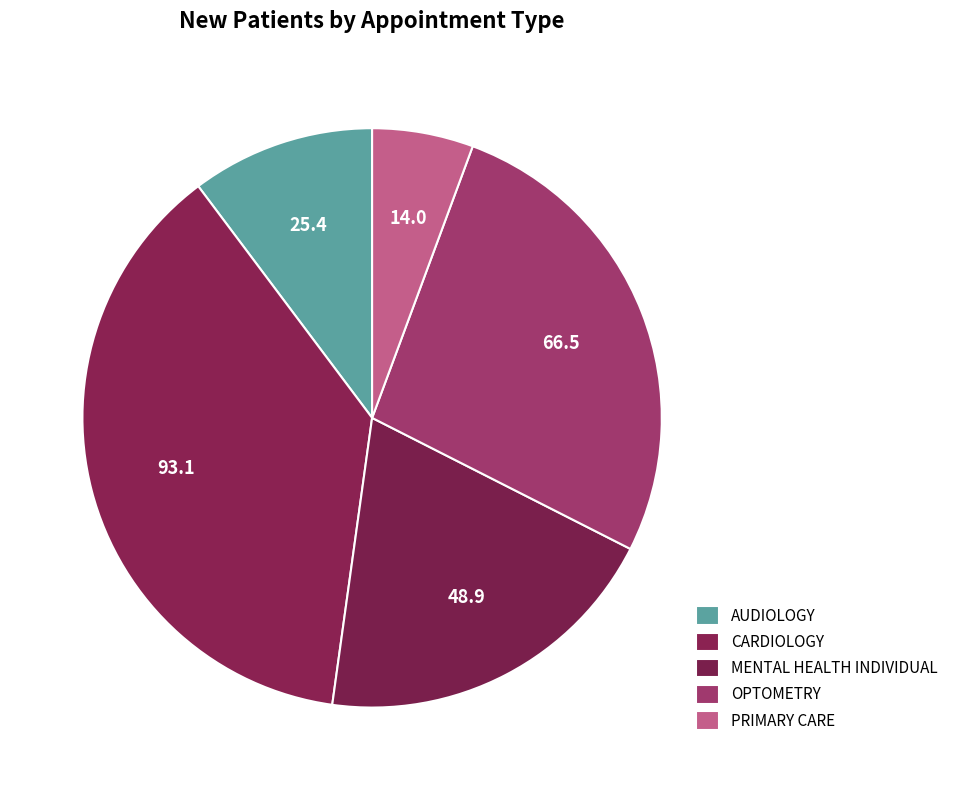

Which category has the biggest portion of the pie?

CARDIOLOGY